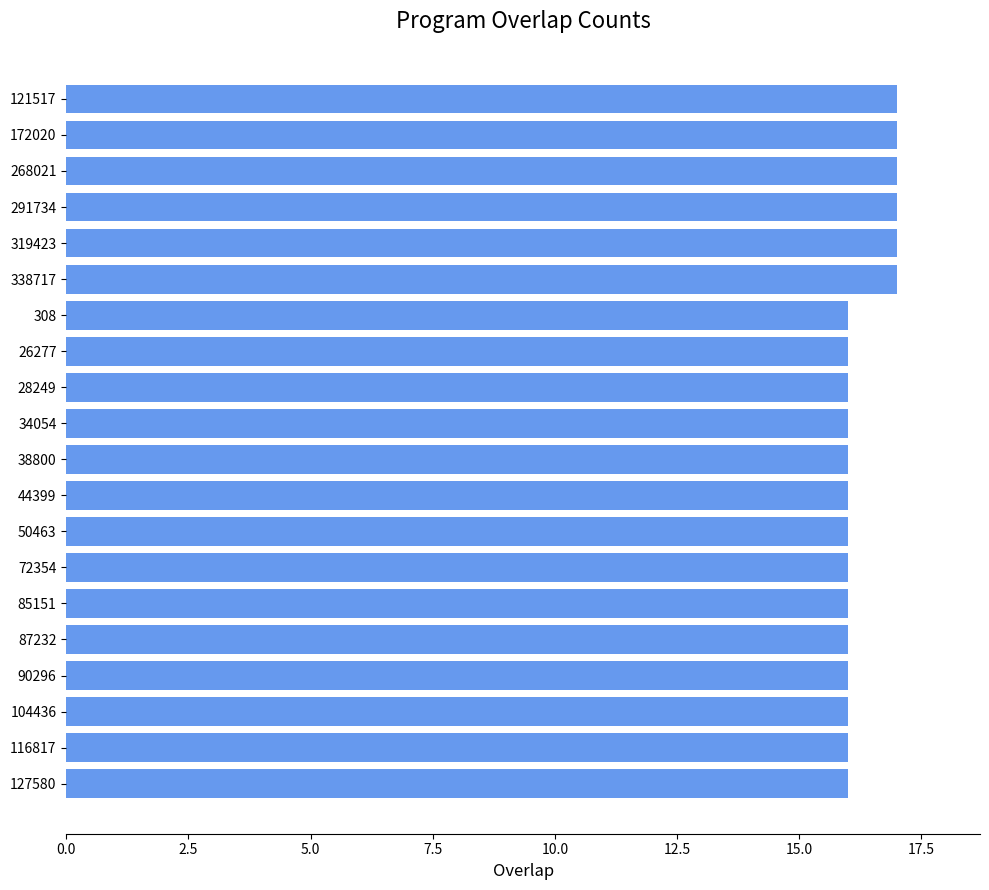

What is the maximum value shown in the chart?

17